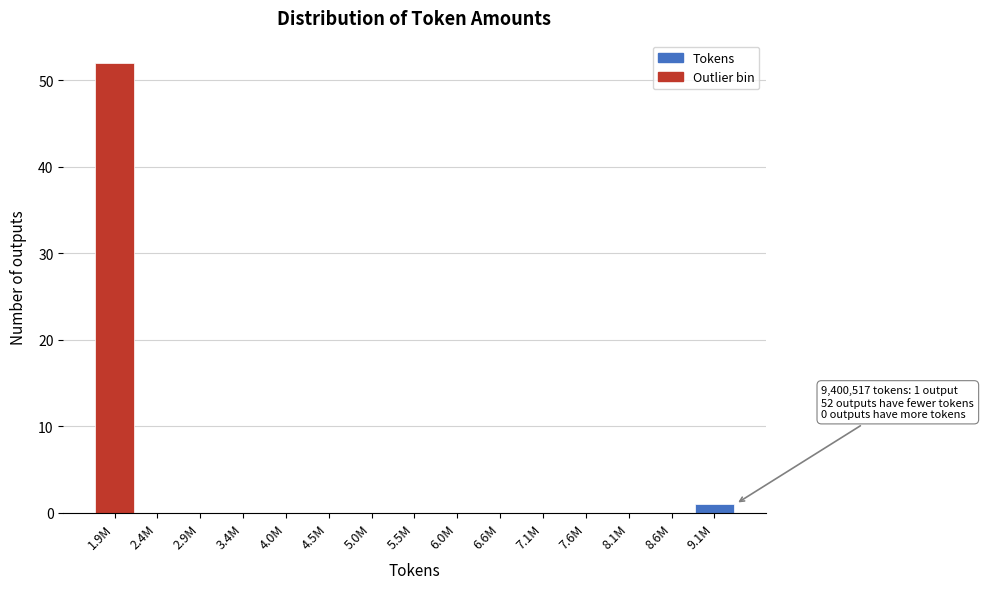

Reading left to right, transcribe all the data shown in this chart.

1.9M=52	2.4M=0	2.9M=0	3.4M=0	4.0M=0	4.5M=0	5.0M=0	5.5M=0	6.0M=0	6.6M=0	7.1M=0	7.6M=0	8.1M=0	8.6M=0	9.1M=1